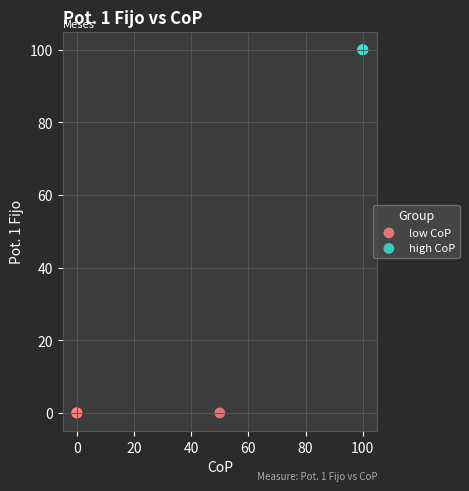

What are all the series names shown in the legend?

low CoP, high CoP